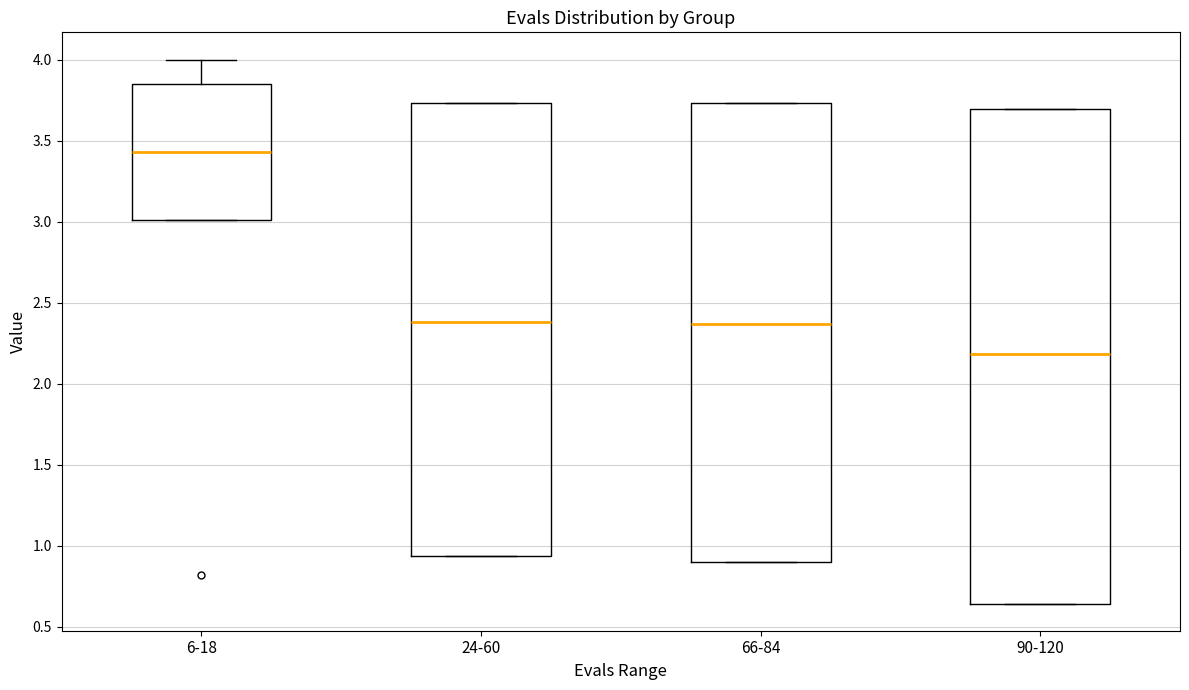

Reading left to right, transcribe this box plot: for each box, give where its median line is, the range the box spans, and where its two whiskers end, as read against the y-axis. The values are not printed on the chart, so give them approximately, as read against the axis.

6-18: median 3.45, box 3.00 to 3.85, whiskers 3.00 to 4.00
24-60: median 2.40, box 0.95 to 3.75, whiskers 0.95 to 3.75
66-84: median 2.35, box 0.90 to 3.75, whiskers 0.90 to 3.75
90-120: median 2.20, box 0.65 to 3.70, whiskers 0.65 to 3.70